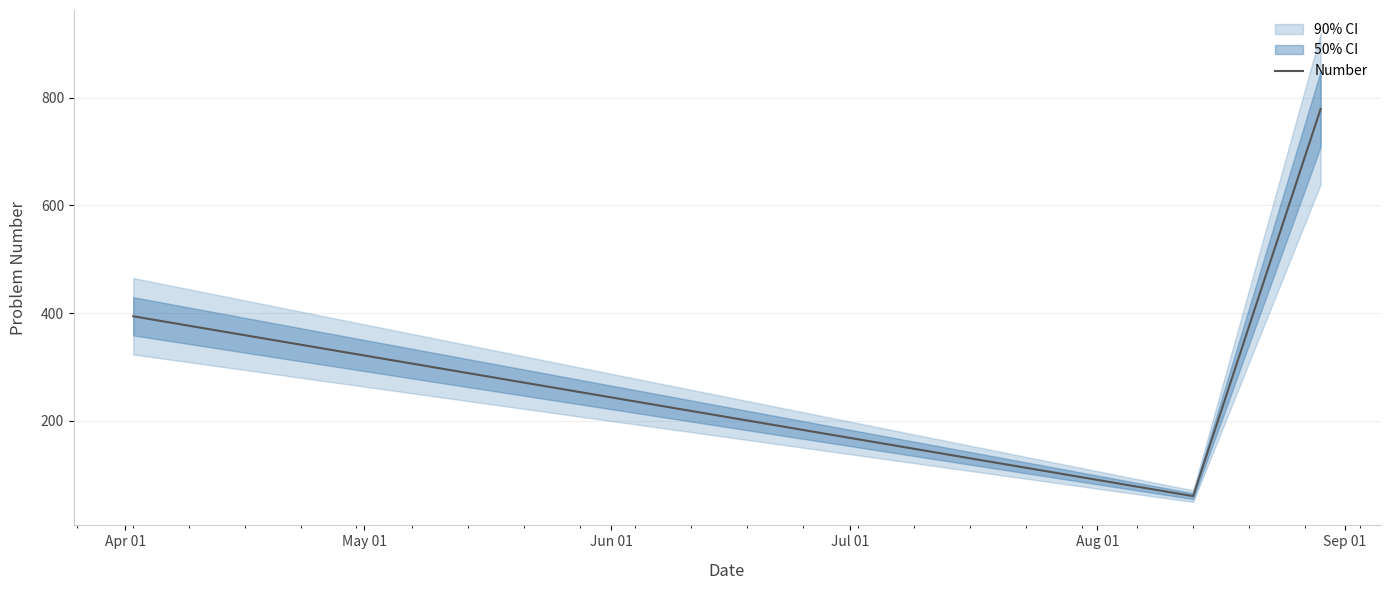

Count the values in the range 60 to 779.

3